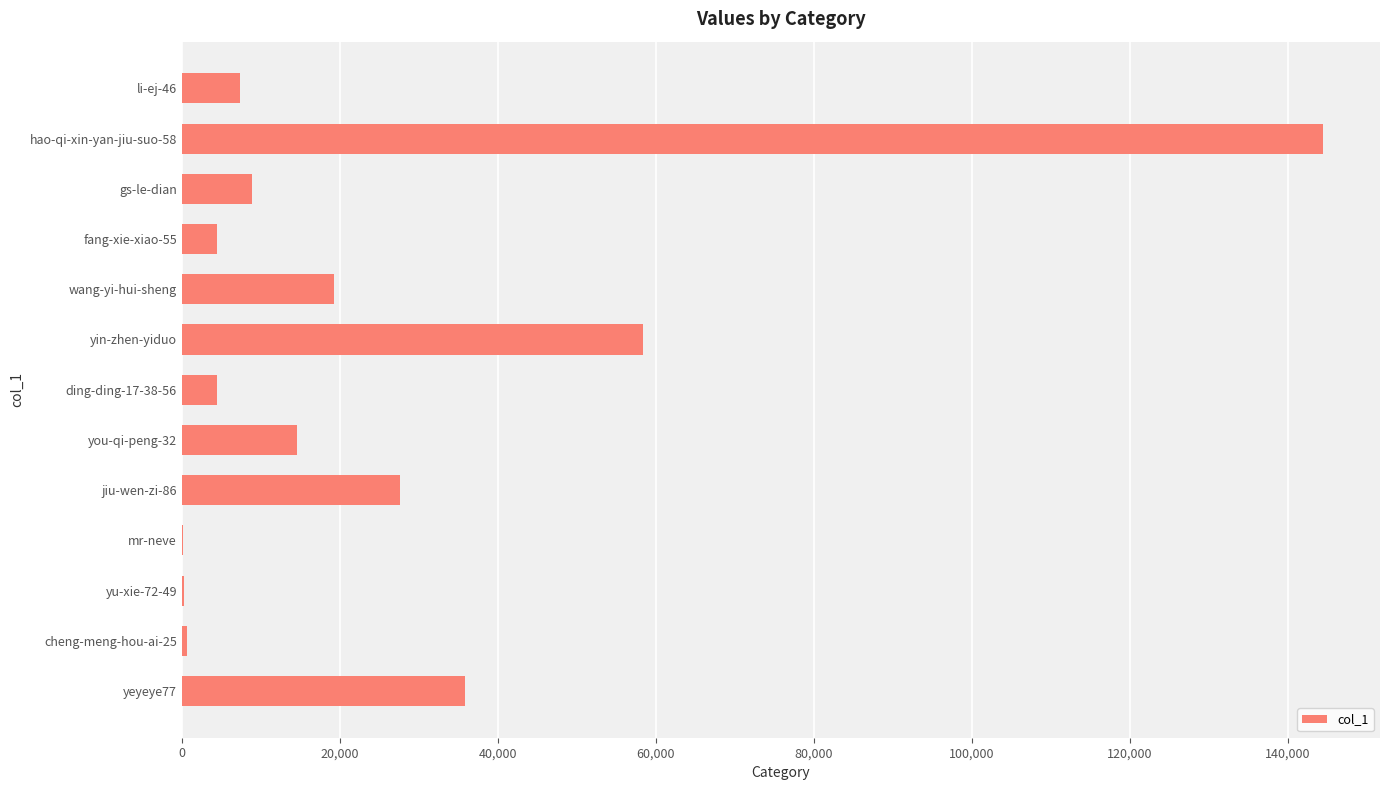

Approximately how many times larger is the value at gs-le-dian compared to ding-ding-17-38-56?

2.0